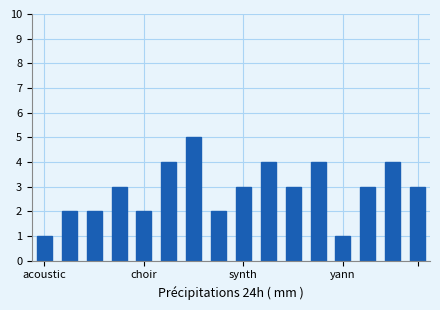

What is the sum of all values?

46